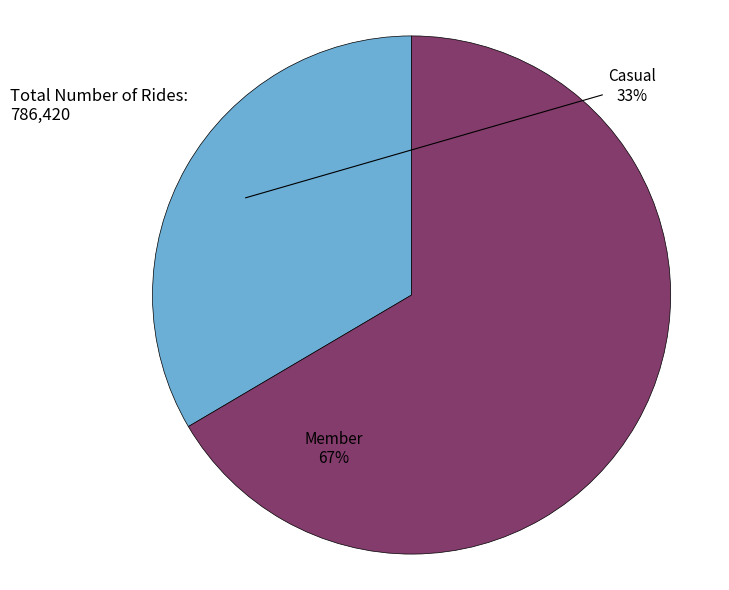

What percentage do Casual and Member together represent?

100.0%